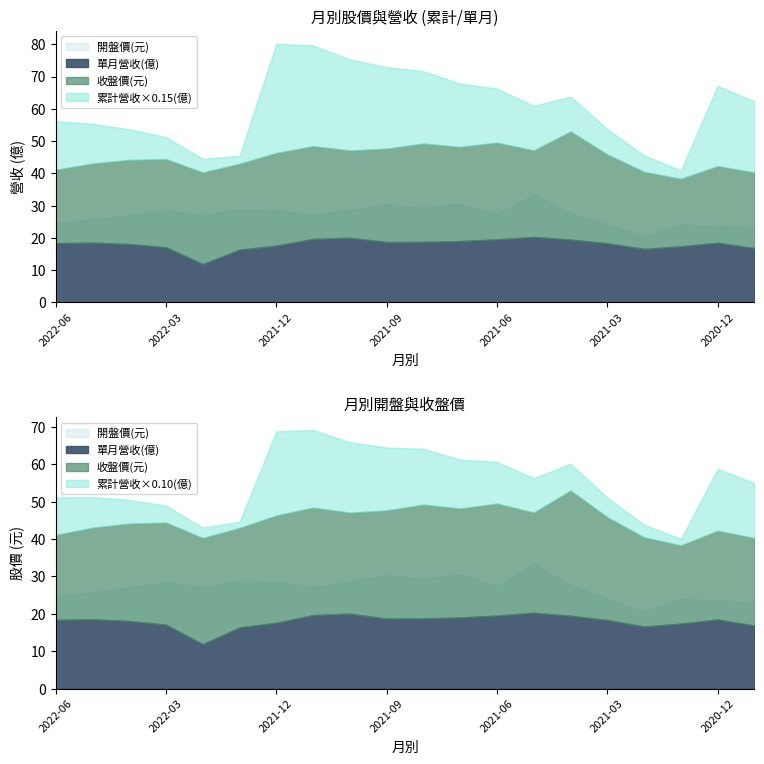

What is the difference between the 收盤價(元) values at 2021-01 and 2022-04?

5.2